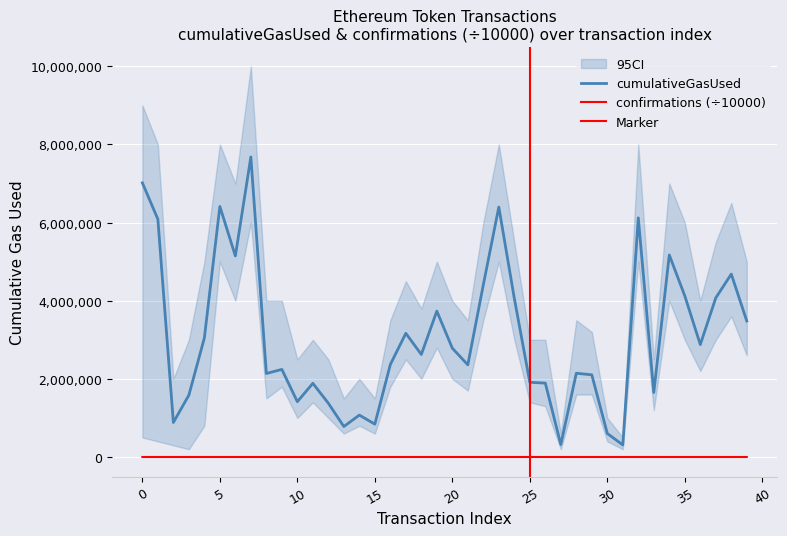

Does the chart display data point markers on the line(s)?

No